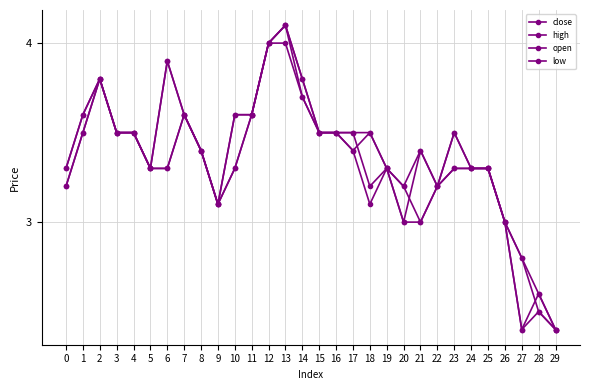

What is the spread (max minus min) of values at 14?

0.1